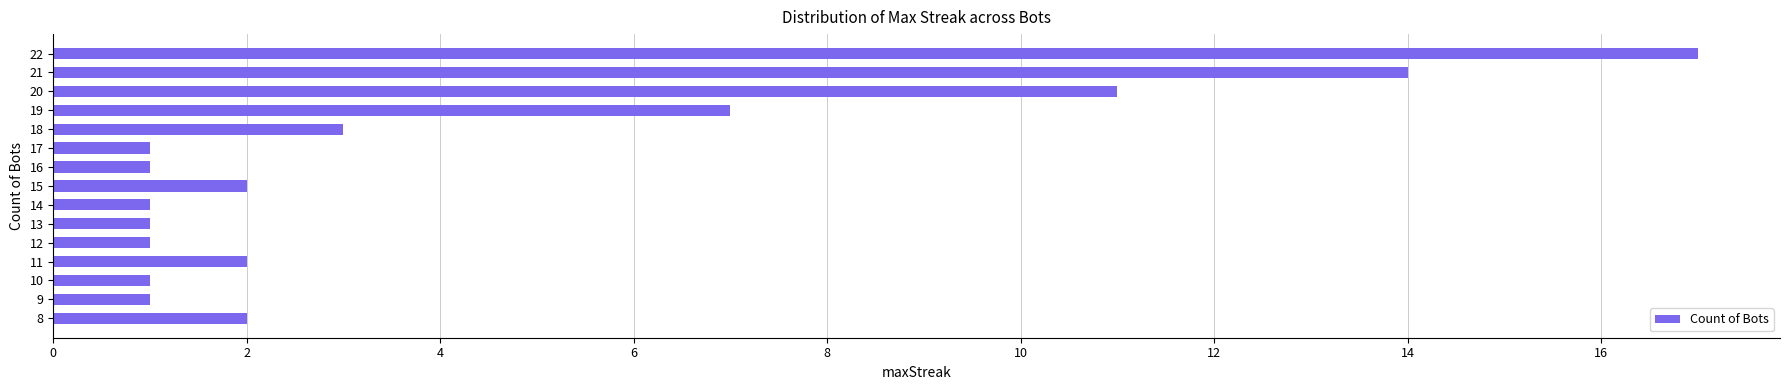

True or false: the data shows 2 at 15.

True